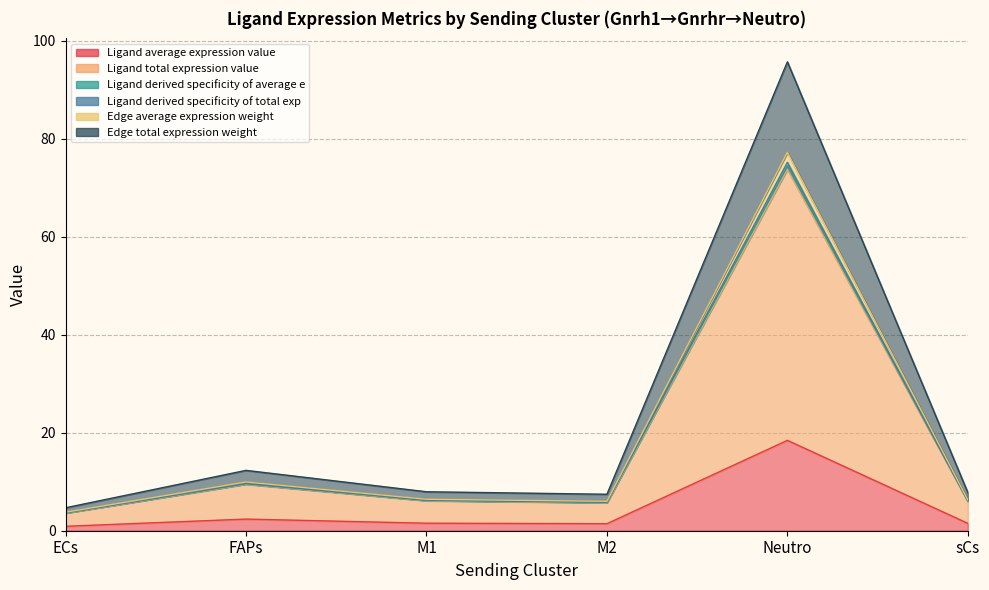

In Ligand derived specificity of average e, how many points are lower than both neighbors (excluding endpoints)?

1